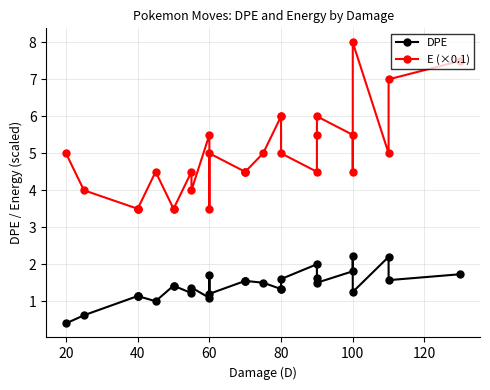

What is the highest value of the DPE series?

2.2